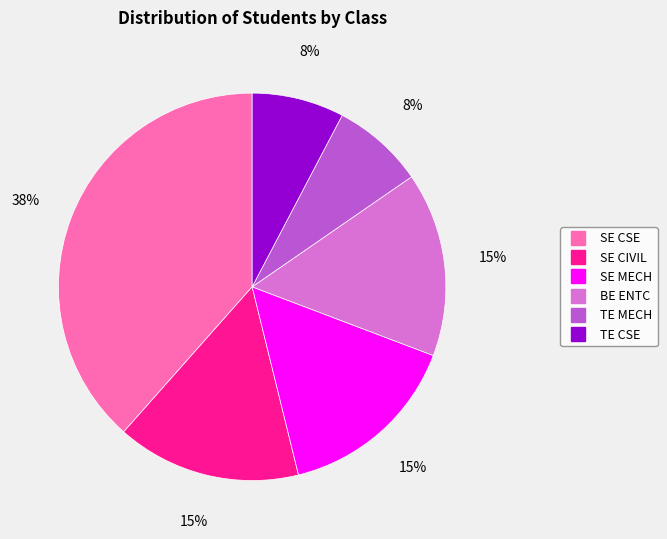

Is it true that SE CIVIL is 29% of the pie?

False